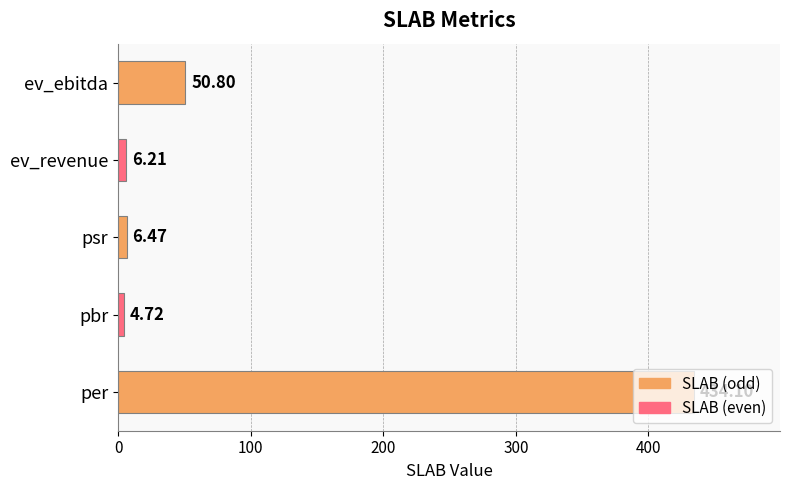

What is the sum of all values?

502.3